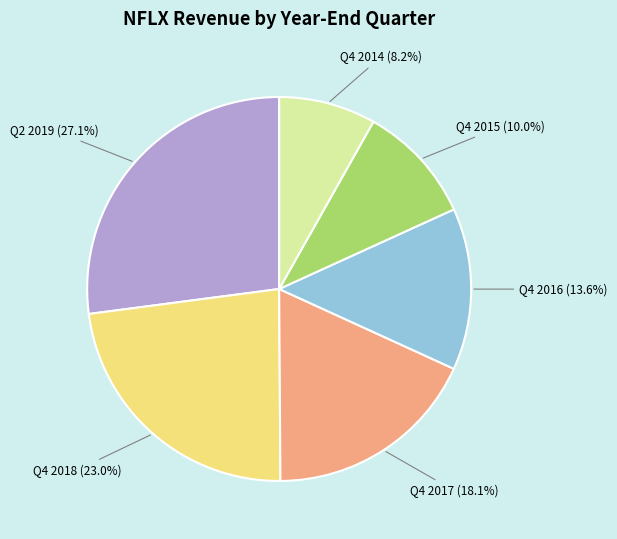

Combined, do Q4 2016 and Q4 2017 account for over 50%?

No